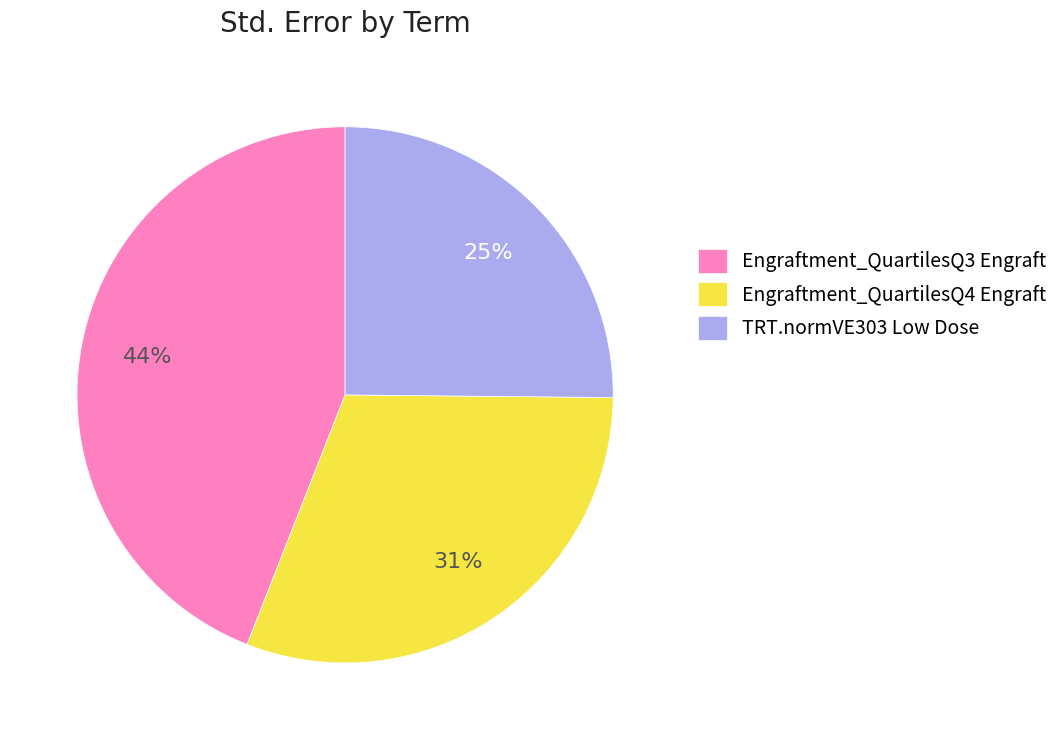

Rank the categories by value from lowest to highest.

TRT.normVE303 Low Dose, Engraftment_QuartilesQ4 Engraft, Engraftment_QuartilesQ3 Engraft